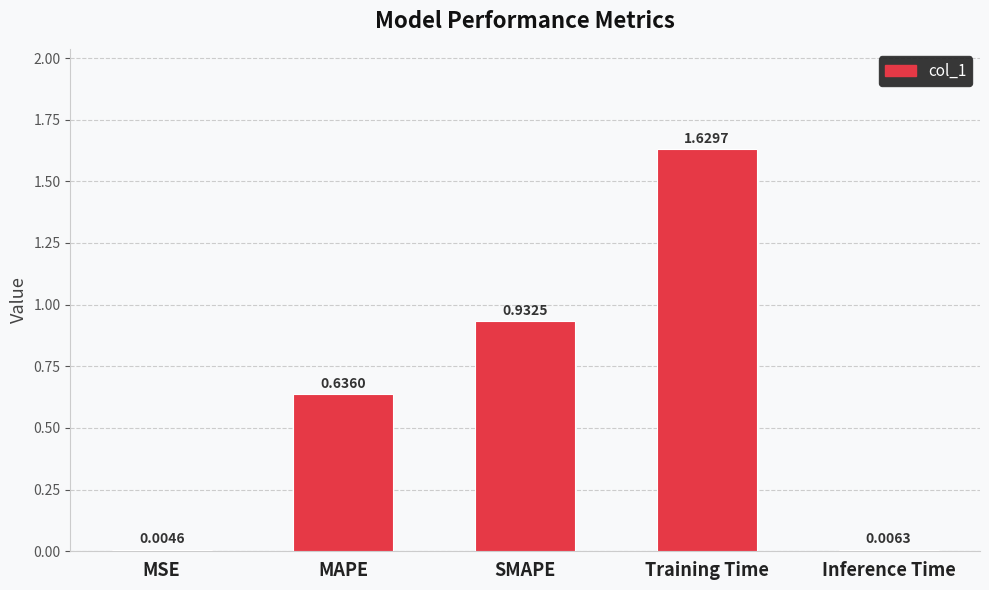

What is the change in value from Training Time to Inference Time?

-1.6